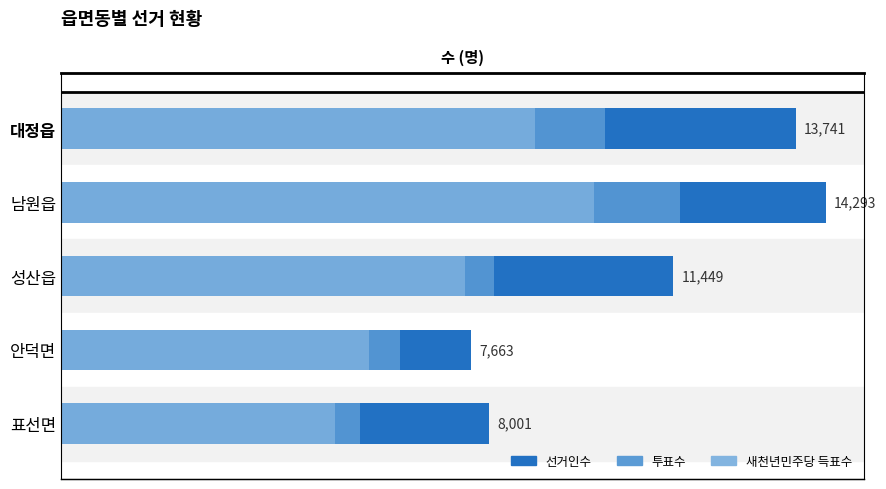

Rank the series at 남원읍 from lowest to highest value.

새천년민주당 득표수, 투표수, 선거인수